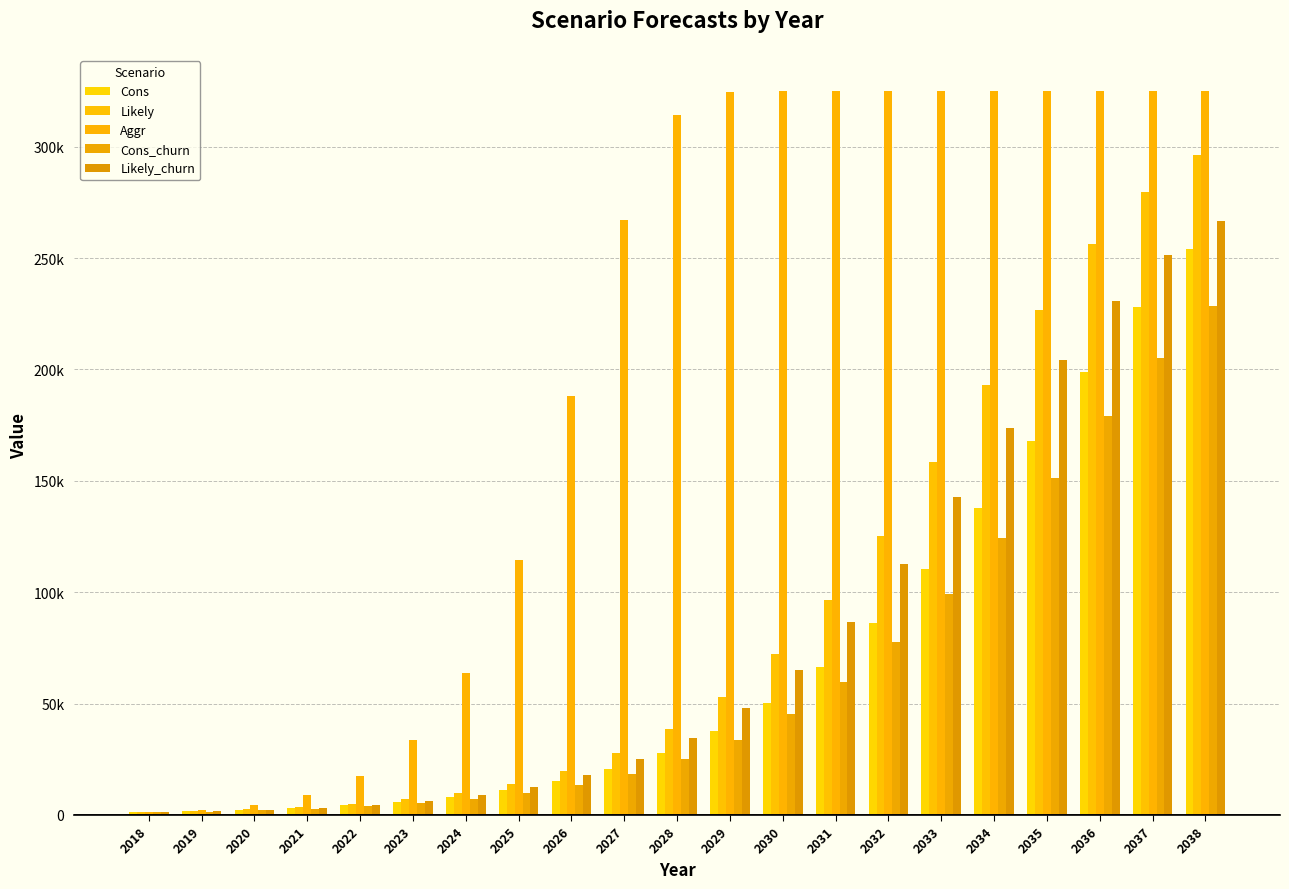

Rank the categories by Aggr value from highest to lowest.

2035, 2036, 2037, 2038, 2034, 2033, 2032, 2031, 2030, 2029, 2028, 2027, 2026, 2025, 2024, 2023, 2022, 2021, 2020, 2019, 2018